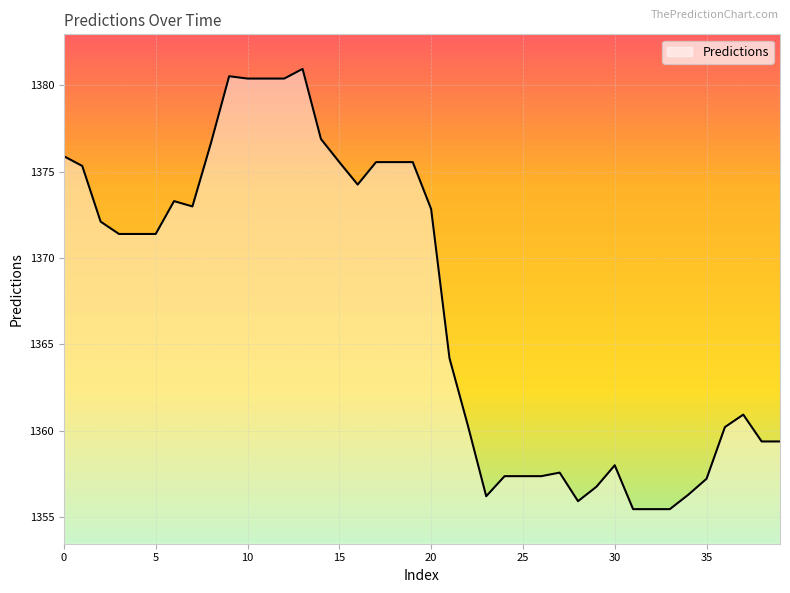

What is the minimum value shown in the chart?

1355.5